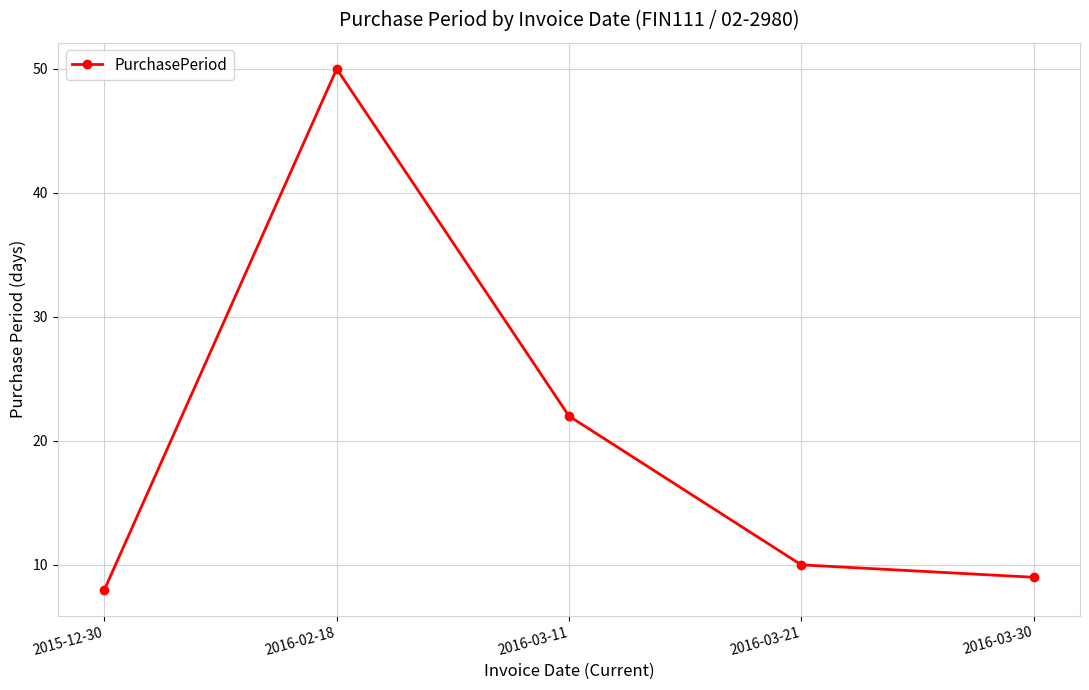

List the labels in order of value, largest first.

2016-02-18, 2016-03-11, 2016-03-21, 2016-03-30, 2015-12-30